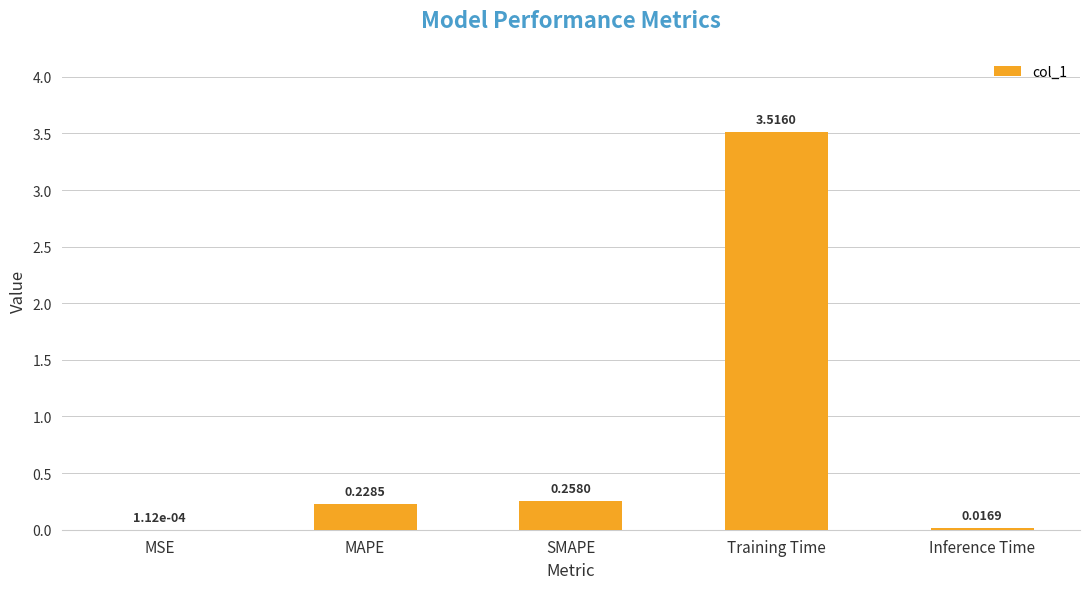

Which label corresponds to the largest value in the chart?

Training Time